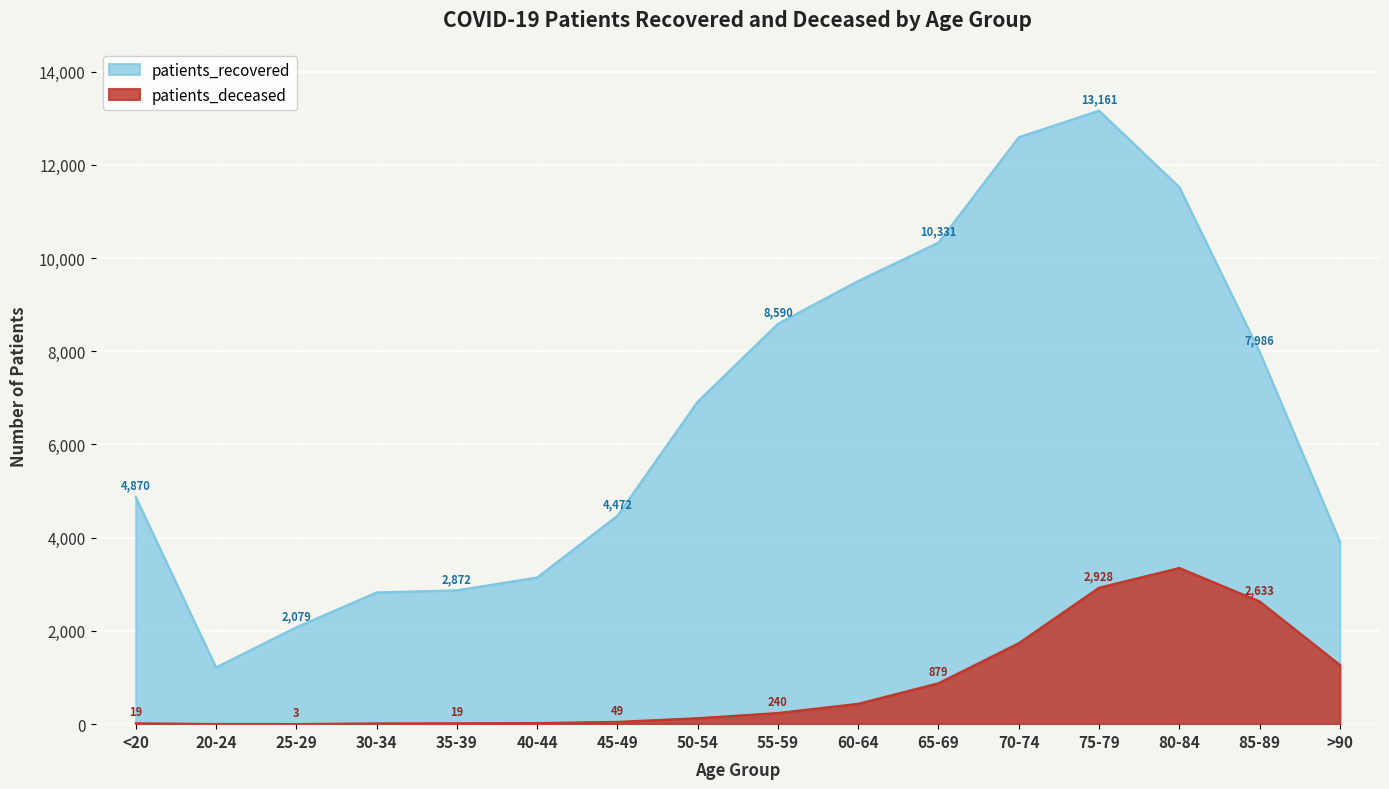

Reading right to left, extract all data points from this chart.

patients_recovered: >90=3917	85-89=7986	80-84=11519	75-79=13161	70-74=12591	65-69=10331	60-64=9508	55-59=8590	50-54=6919	45-49=4472	40-44=3147	35-39=2872	30-34=2826	25-29=2079	20-24=1217	<20=4870
patients_deceased: >90=1272	85-89=2633	80-84=3351	75-79=2928	70-74=1739	65-69=879	60-64=438	55-59=240	50-54=129	45-49=49	40-44=25	35-39=19	30-34=17	25-29=3	20-24=4	<20=19